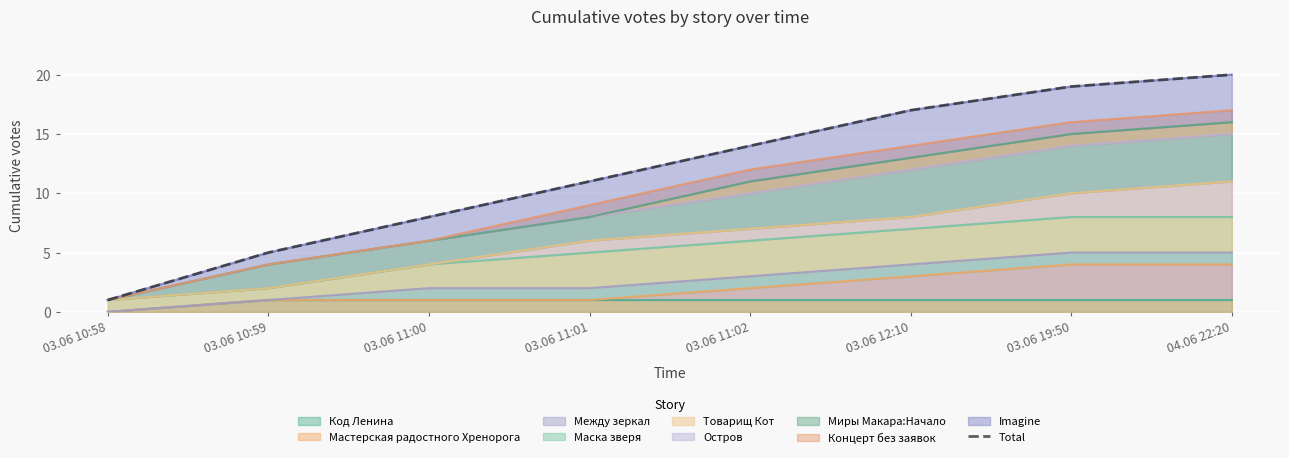

What is the average value?

12